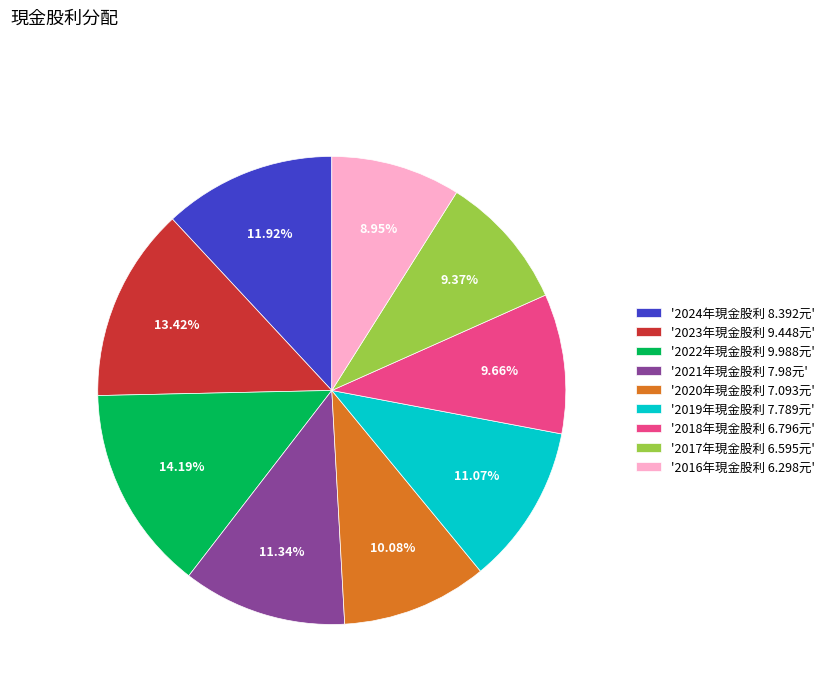

What is the ratio of the value at '2021年現金股利 7.98元' to the value at '2022年現金股利 9.988元'?

0.8